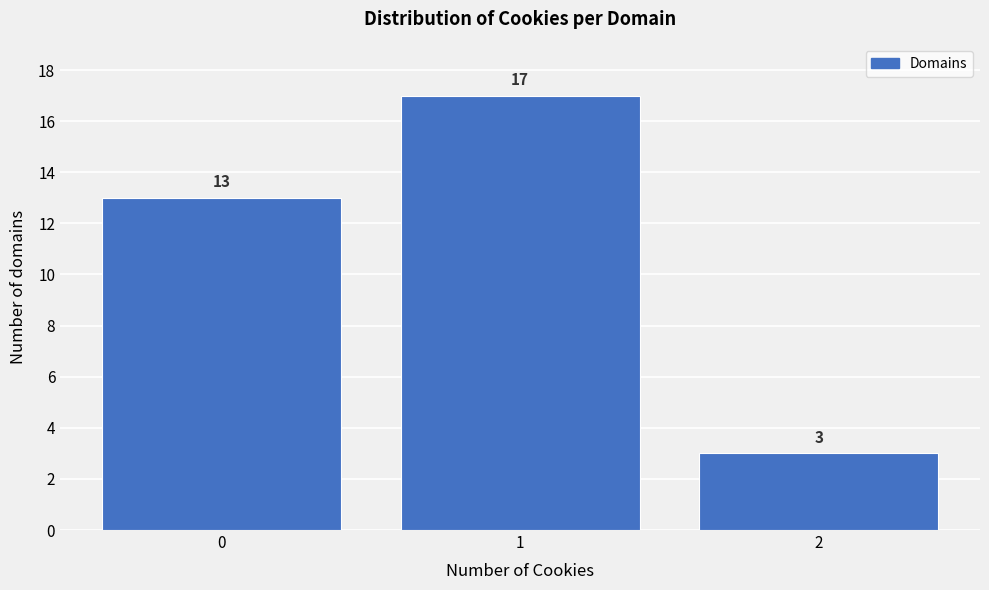

Reading left to right, what are all the values shown in this chart?

13	17	3